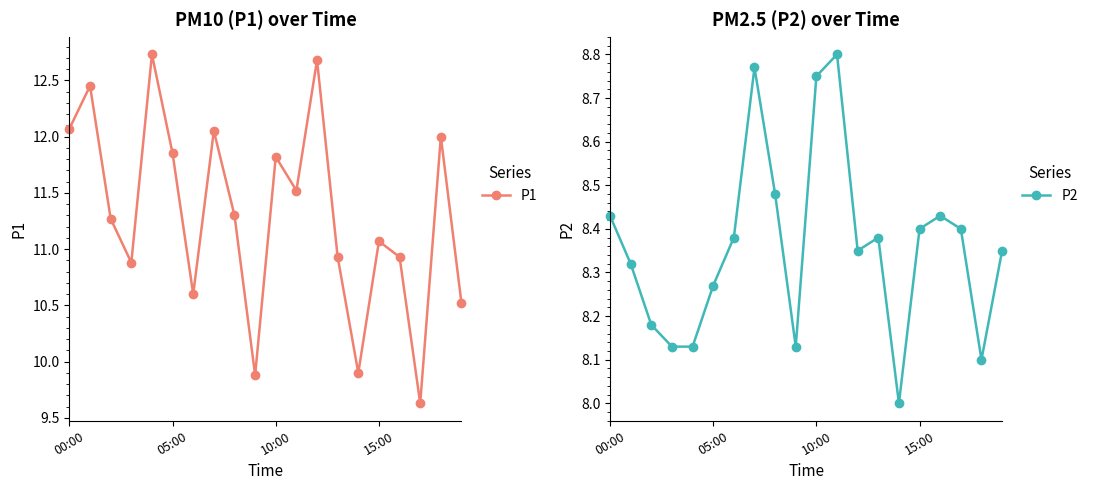

Is it true that P1 equals 16.0 at 15:00?

False